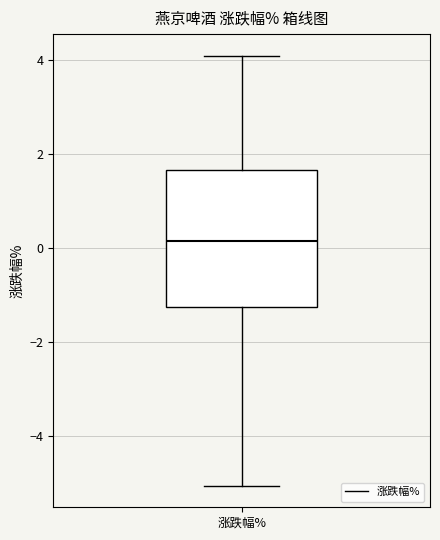

Read this box plot against the y-axis: the position of the median line, the range covered by the box, and the ends of both whiskers. The values are not printed on the chart, so give them approximately, as read against the axis.

median 0.2, box -1.2 to 1.6, whiskers -5.0 to 4.2